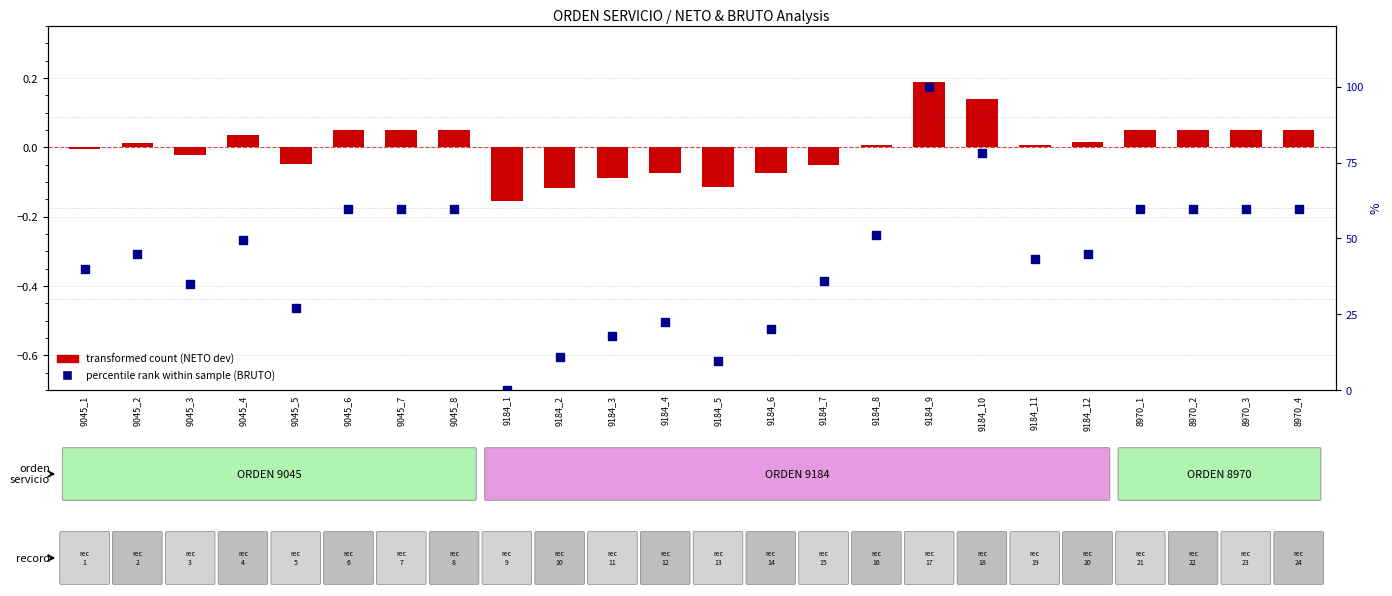

At how many categories does at least one series exceed 27?

18